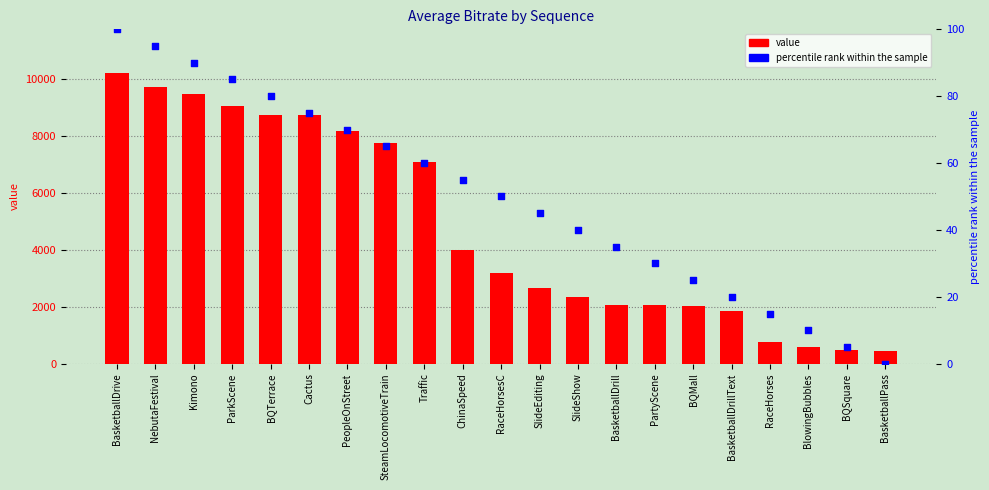

What is the total value across all series at PeopleOnStreet?

8246.8